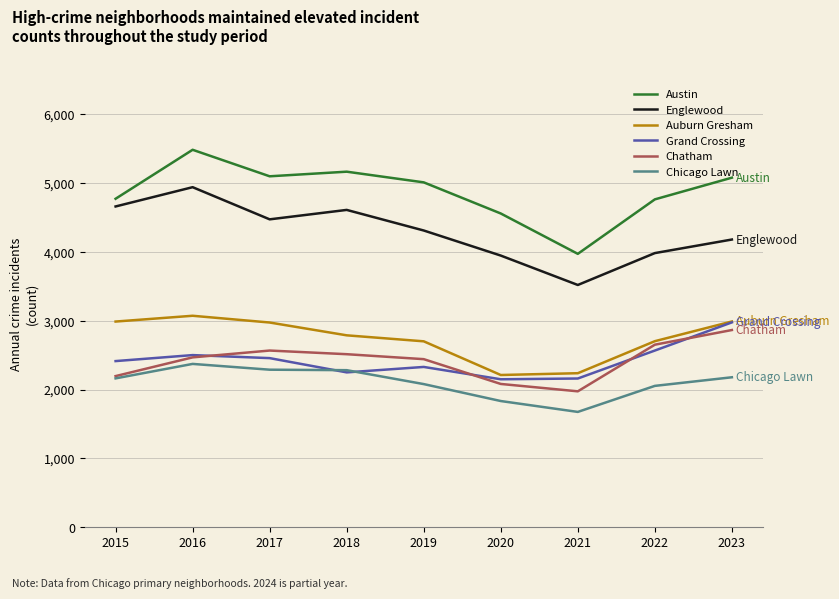

In Grand Crossing, how many points are lower than both neighbors (excluding endpoints)?

2